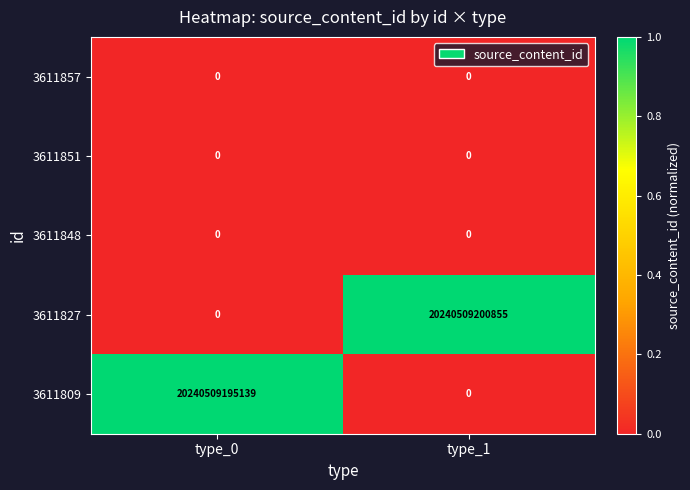

Rank the categories by 3611827 value from lowest to highest.

type_0, type_1